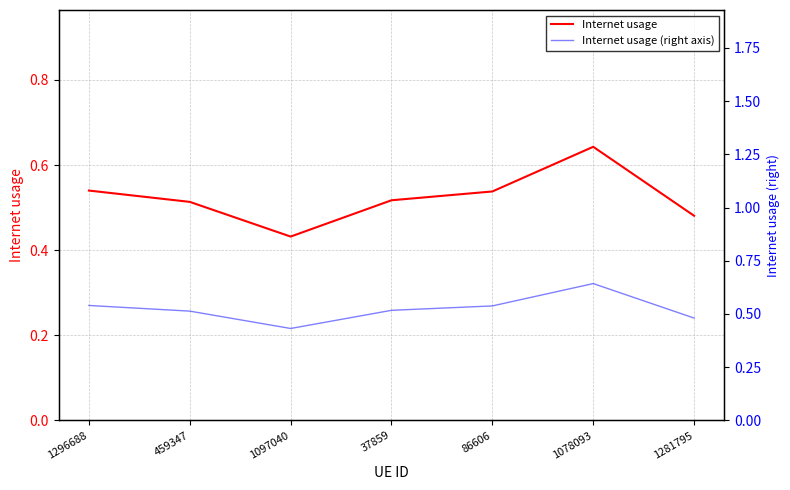

True or false: Internet usage (right axis) and Internet usage intersect in this chart.

False